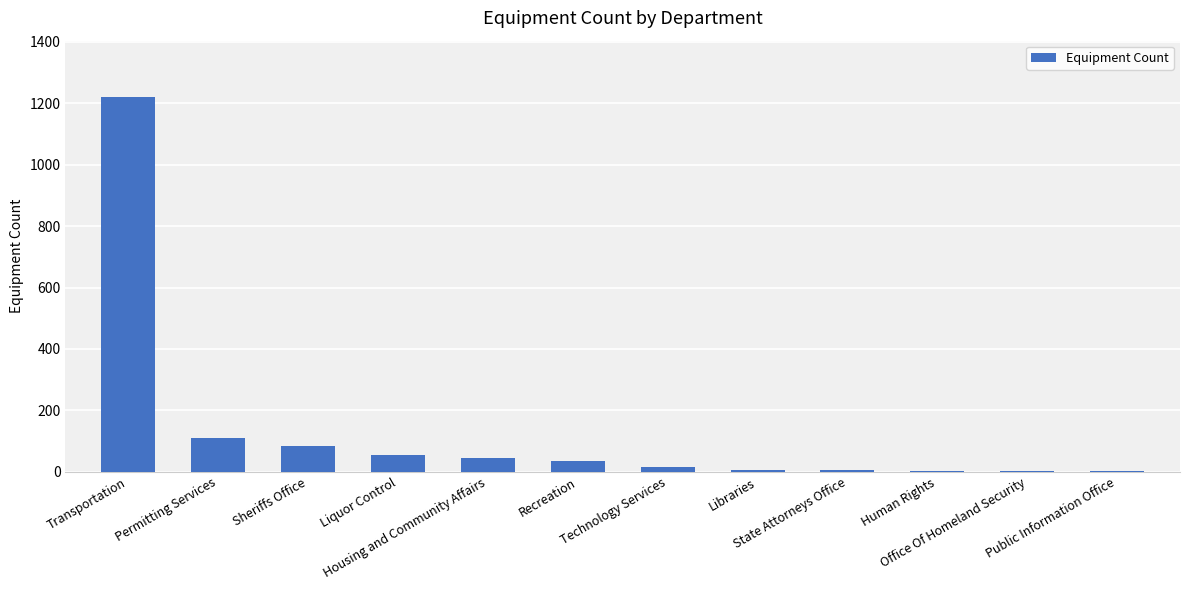

What is the difference between the values at Sheriffs Office and Liquor Control?

29